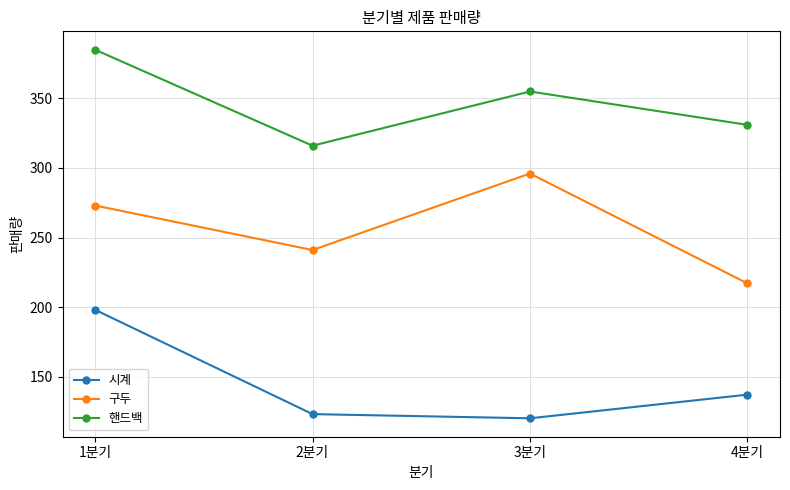

Which series changed the most between 1분기 and 3분기?

시계